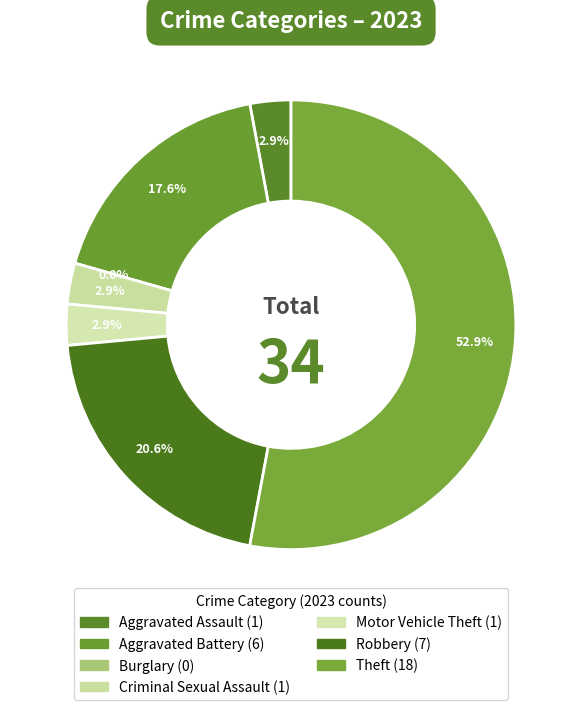

Count the number of slices in the pie.

7